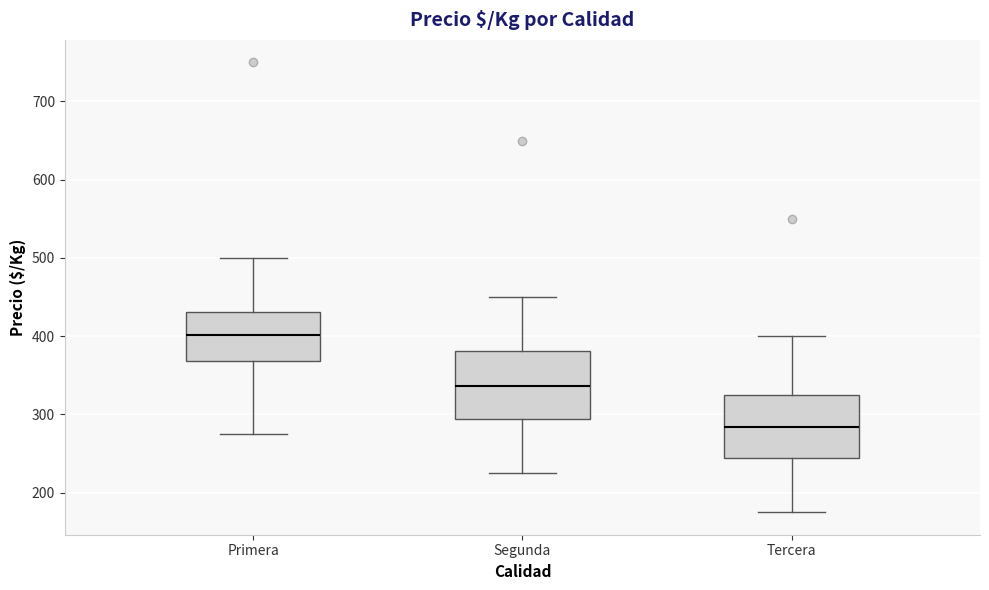

Reading left to right, read every box against the y-axis: the position of its median line, the range the box covers, and the ends of its whiskers. The values are not printed on the chart, so give them approximately, as read against the axis.

Primera: median 400, box 370 to 430, whiskers 280 to 500
Segunda: median 340, box 290 to 380, whiskers 230 to 450
Tercera: median 280, box 240 to 330, whiskers 180 to 400